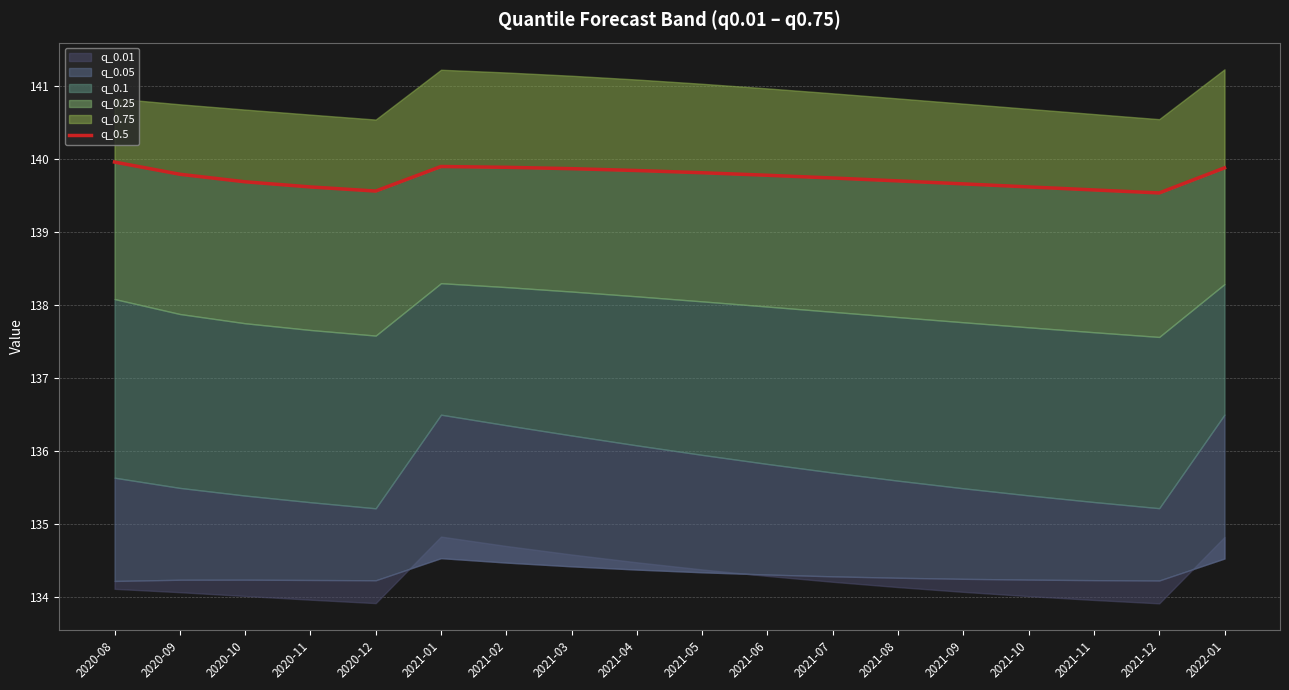

How many interior local valleys (lower than both neighbors) does the data have?

2